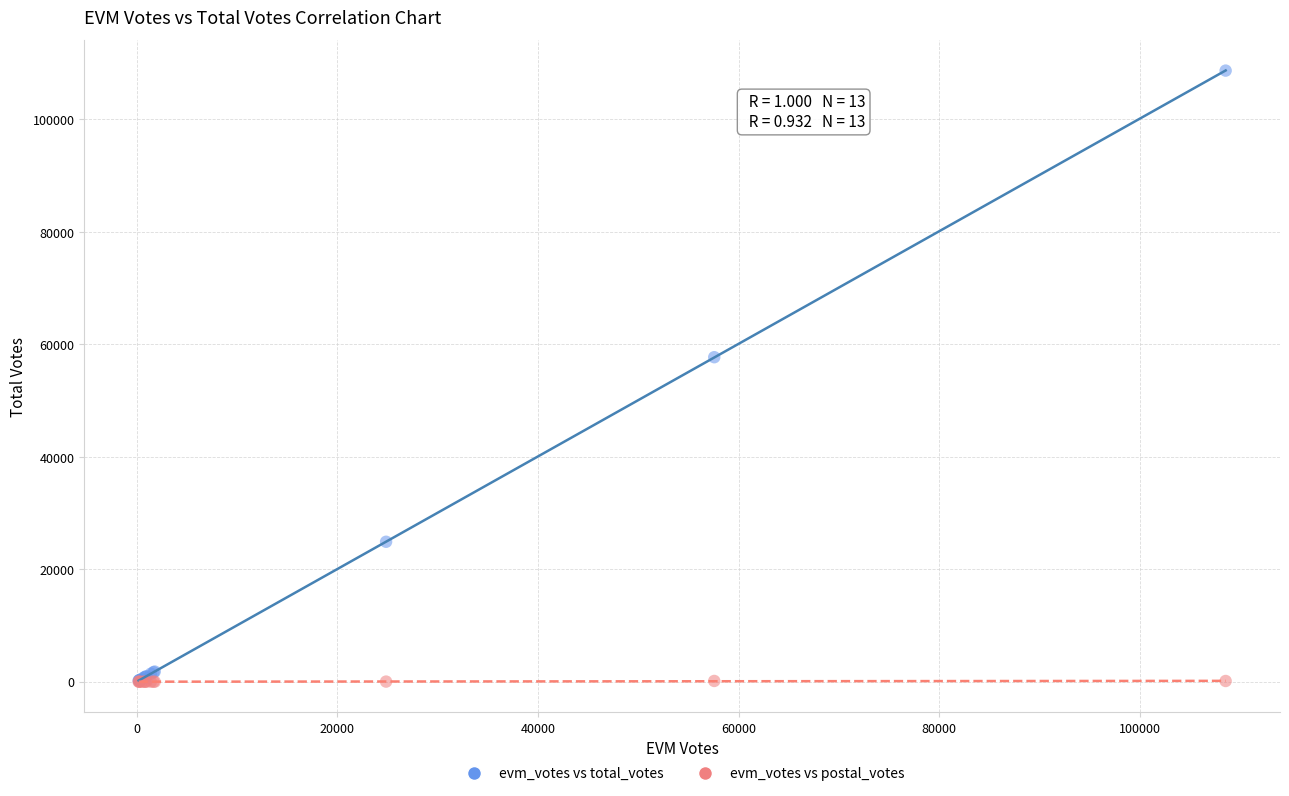

What are all the series names shown in the legend?

evm_votes vs total_votes, evm_votes vs postal_votes